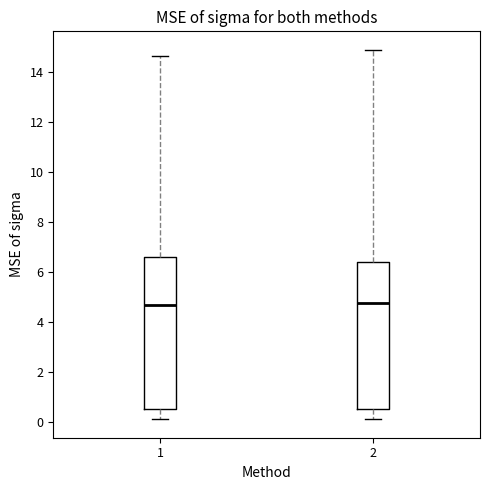

Reading left to right, transcribe this box plot: for each box, give where its median line is, the range the box spans, and where its two whiskers end, as read against the y-axis. The values are not printed on the chart, so give them approximately, as read against the axis.

1: median 4.6, box 0.6 to 6.6, whiskers 0.2 to 14.6
2: median 4.8, box 0.6 to 6.4, whiskers 0.2 to 14.8